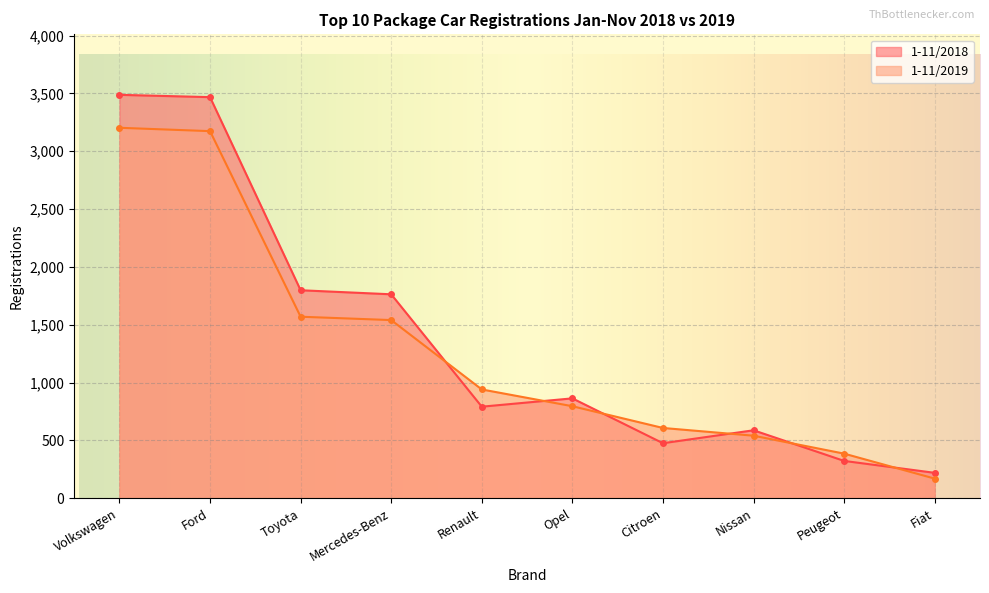

At which category is the sum across all series the highest?

Volkswagen